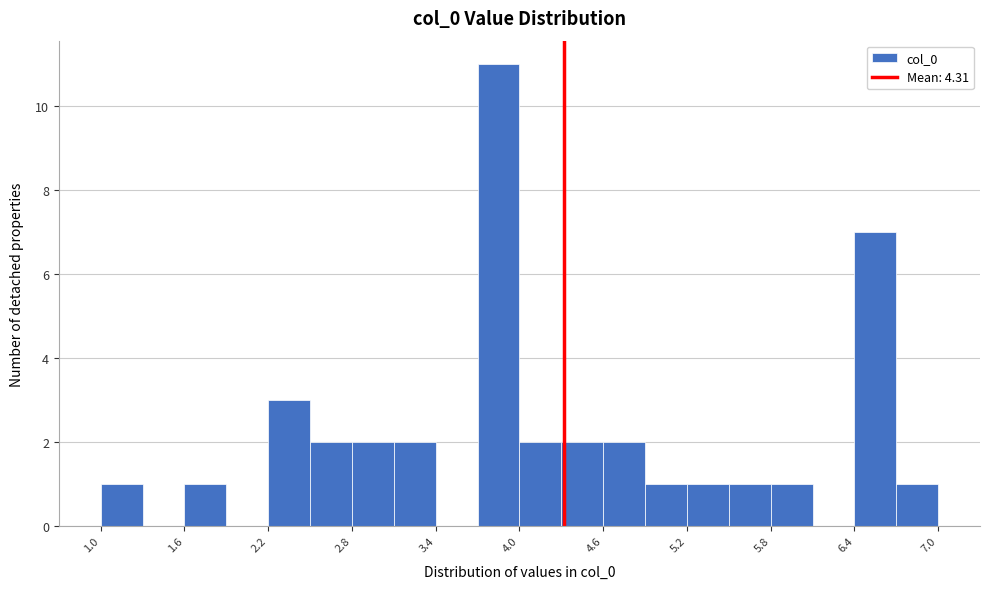

Around what value on the x-axis is the tallest bar? Give the approximate position of its centre, as read against the axis.

3.9